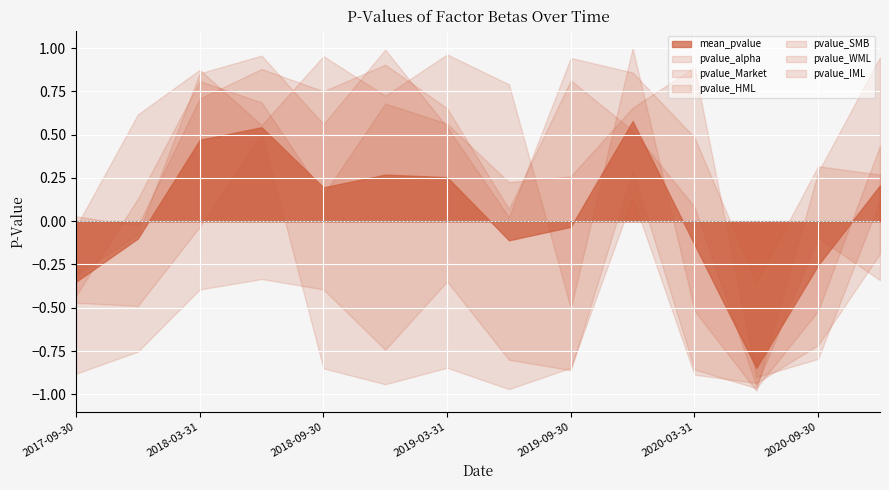

Rank the series by their maximum value, from highest to lowest.

pvalue_HML, pvalue_SMB, pvalue_IML, pvalue_WML, pvalue_Market, pvalue_alpha